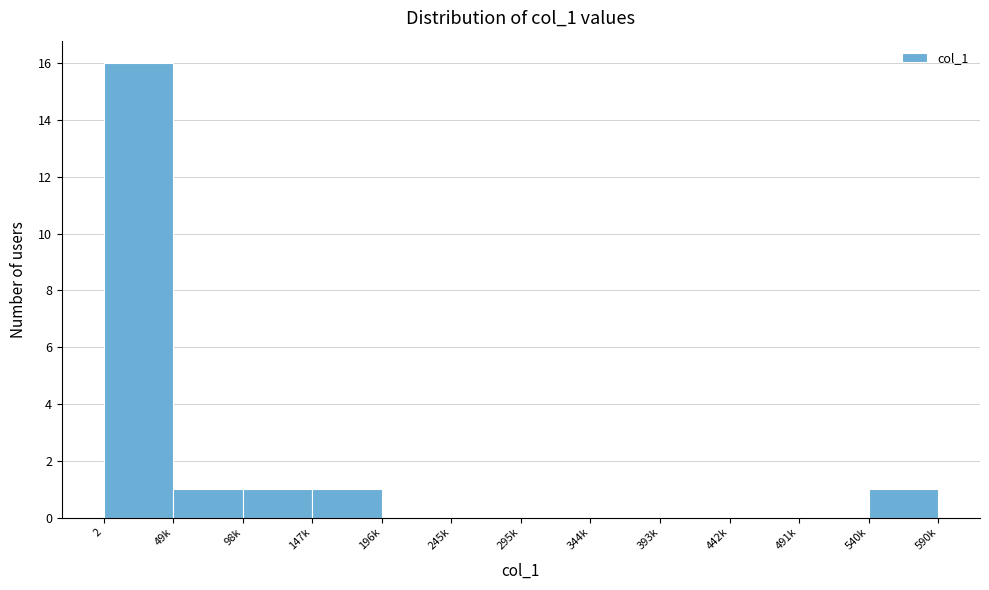

Reading left to right, what are all the values shown in this chart?

2=16	49k=1	98k=1	147k=1	196k=0	245k=0	295k=0	344k=0	393k=0	442k=0	491k=0	540k=1